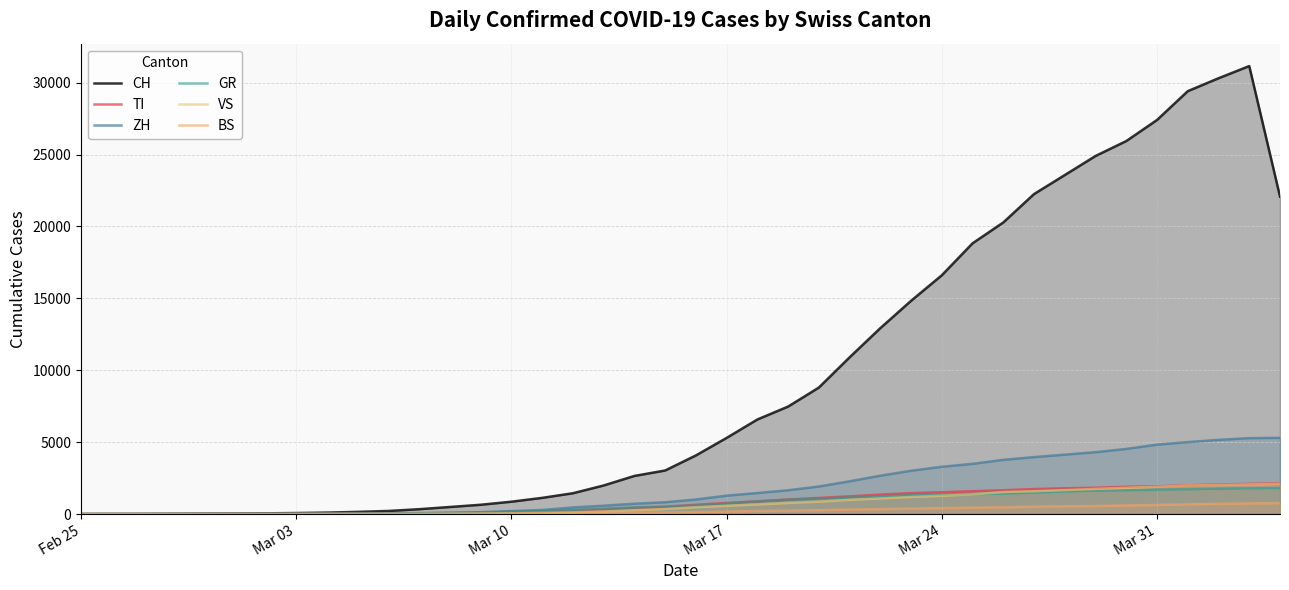

What are all the series names shown in the legend?

CH, TI, ZH, GR, VS, BS